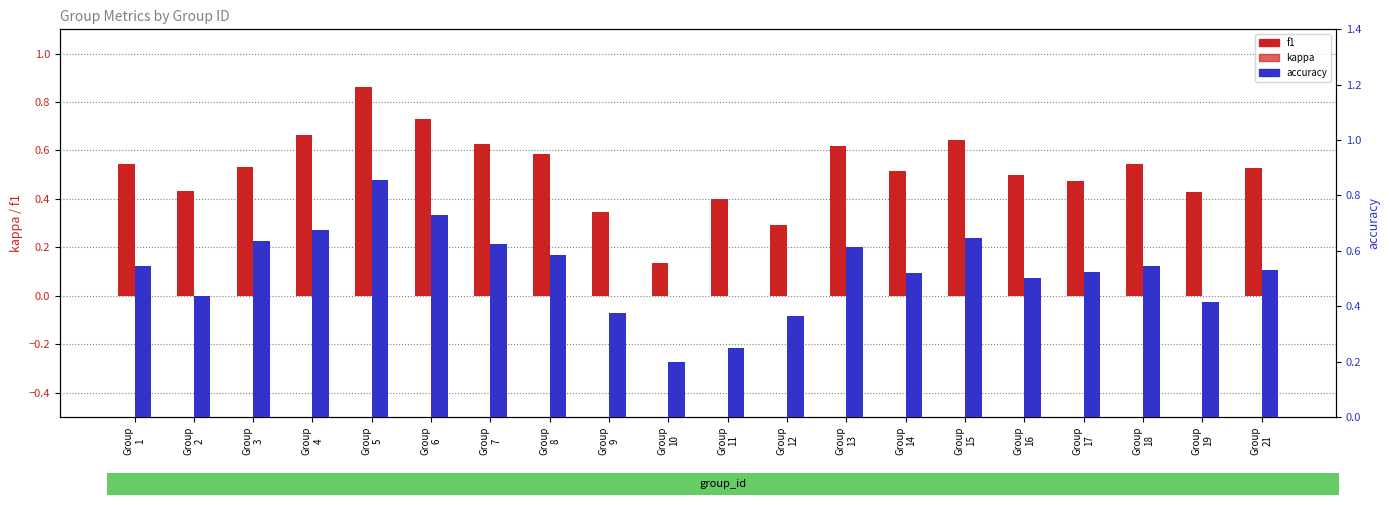

True or false: kappa has a value of 0.2 at Group
7.

True